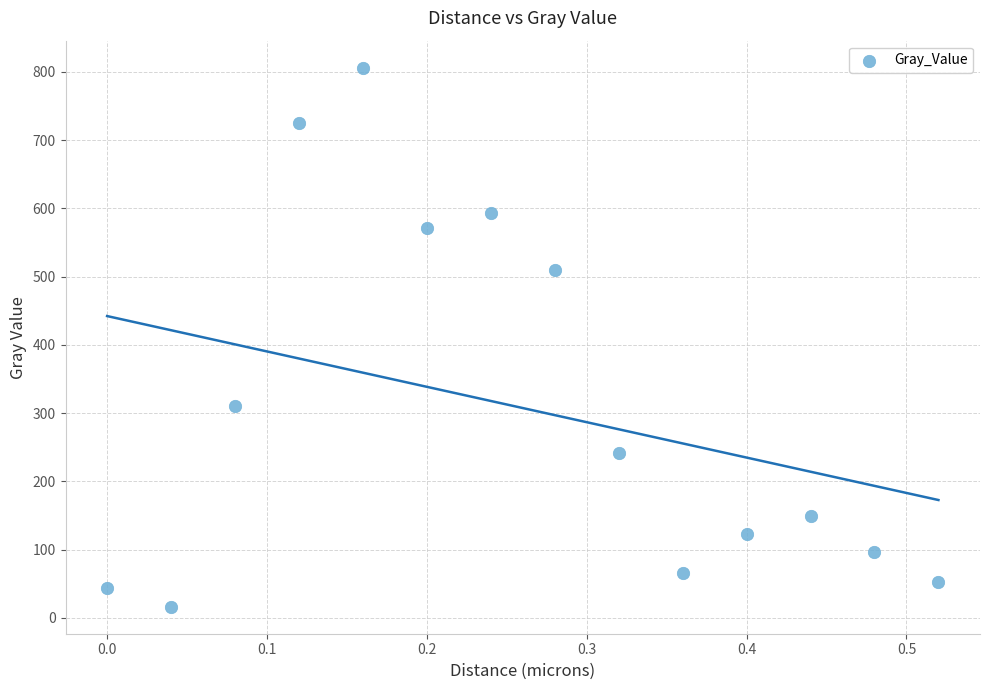

What is the range of X values (max minus min)?

0.5